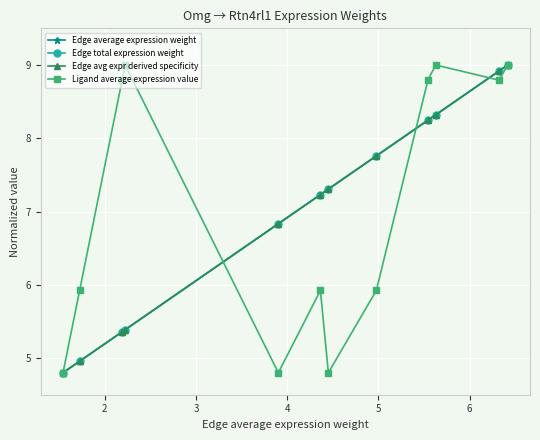

Is this an area chart (filled region under the line)?

No